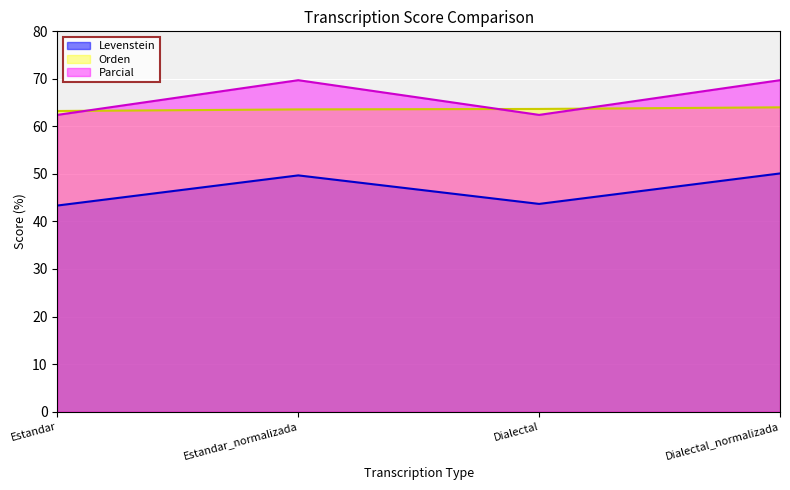

Which series changed the most between Dialectal and Dialectal_normalizada?

Parcial